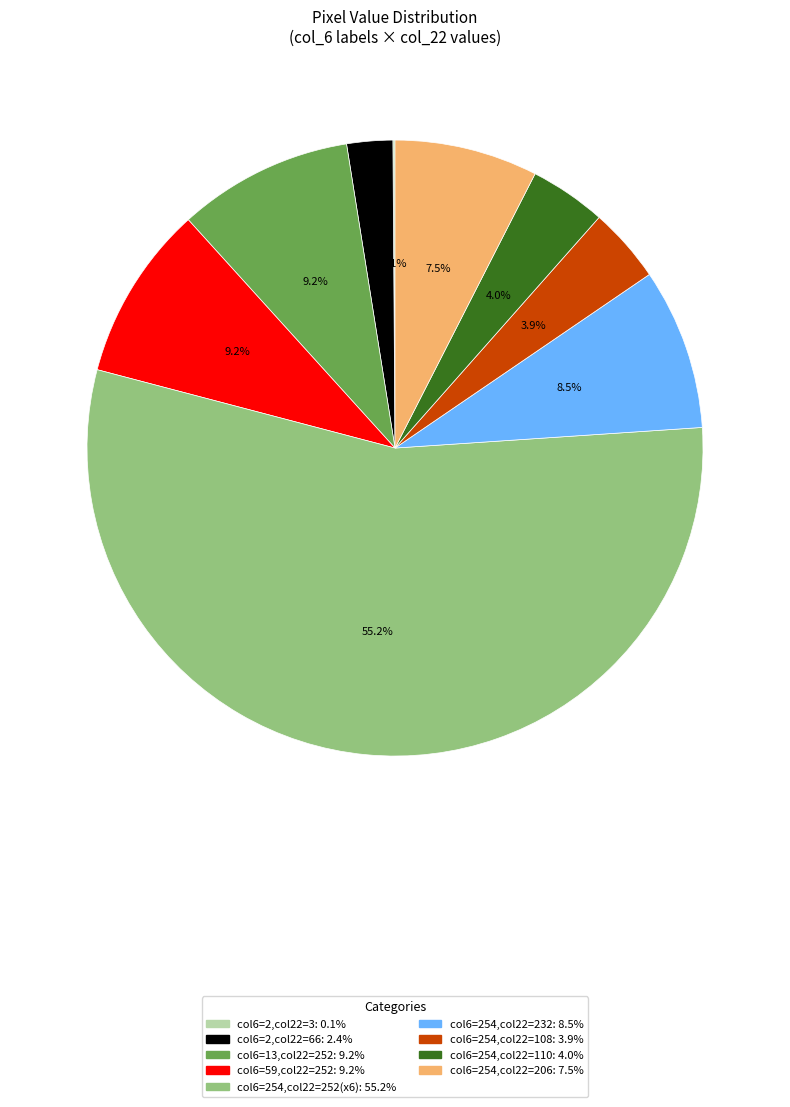

Does any single category account for the majority?

Yes